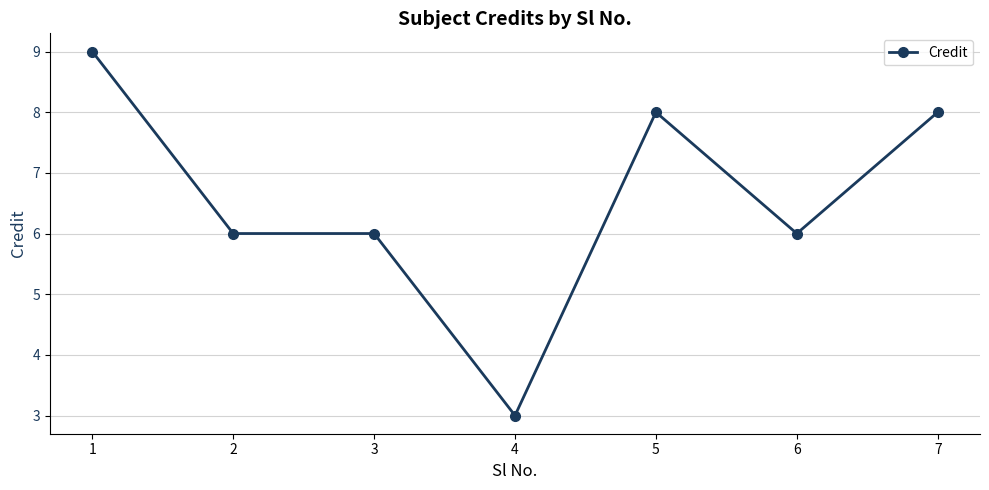

What is the change in value from 1 to 5?

-1